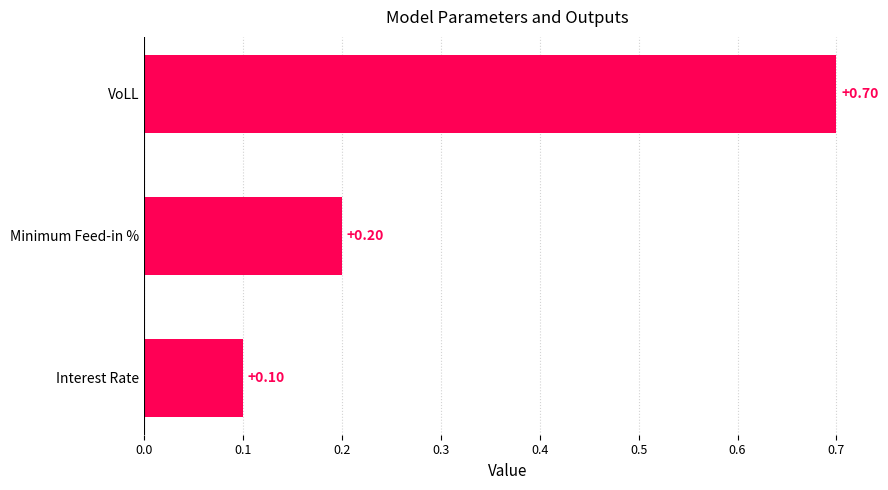

Which category has the highest value across all series?

VoLL